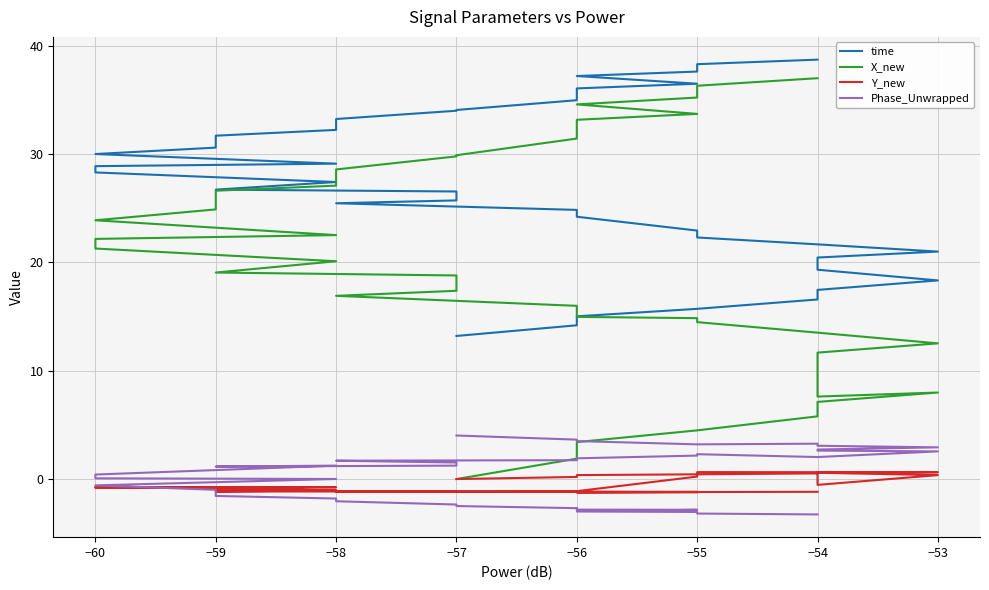

Is it true that Y_new equals -0.8 at −58?

False